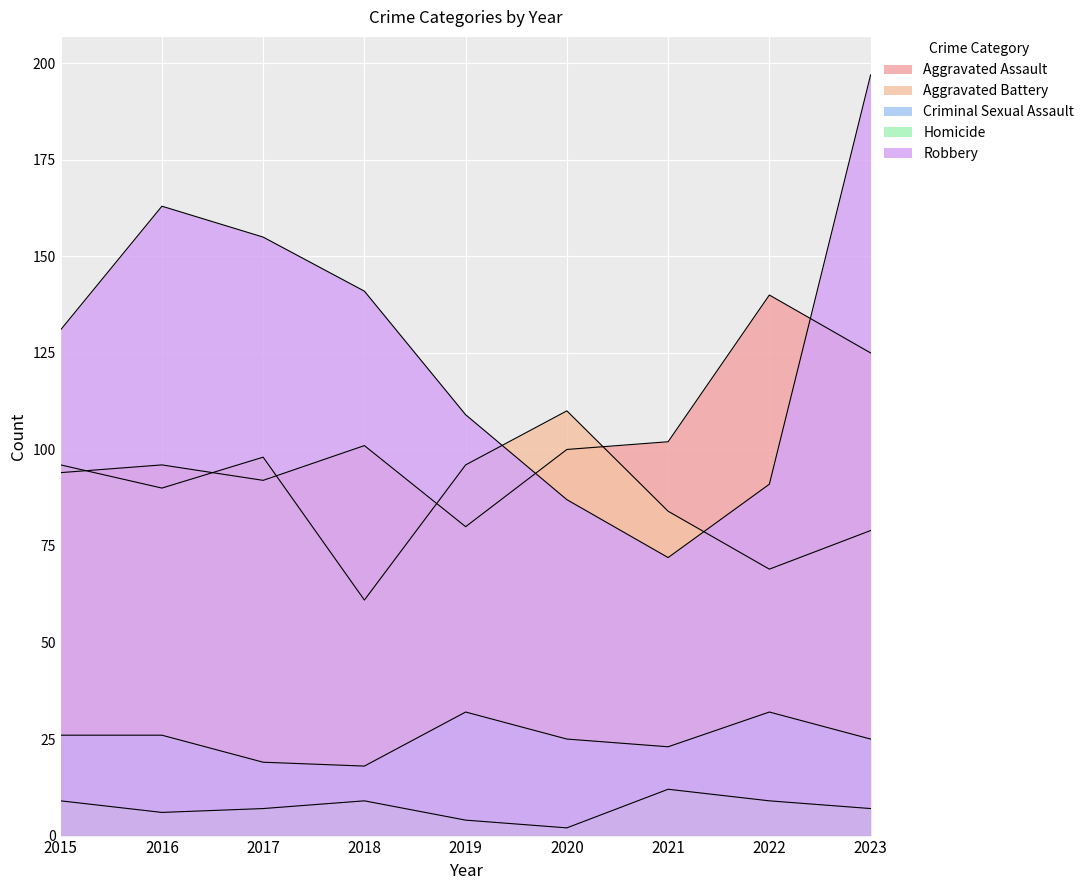

The Robbery series shows 155 at 2017. True or false?

True